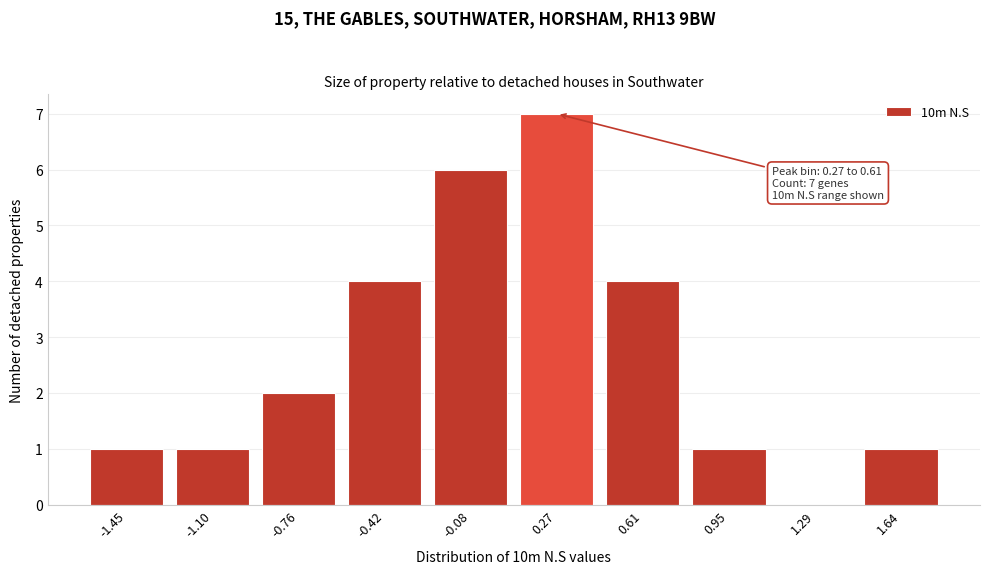

Reading left to right, transcribe all the data shown in this chart.

-1.45=1	-1.10=1	-0.76=2	-0.42=4	-0.08=6	0.27=7	0.61=4	0.95=1	1.29=0	1.64=1